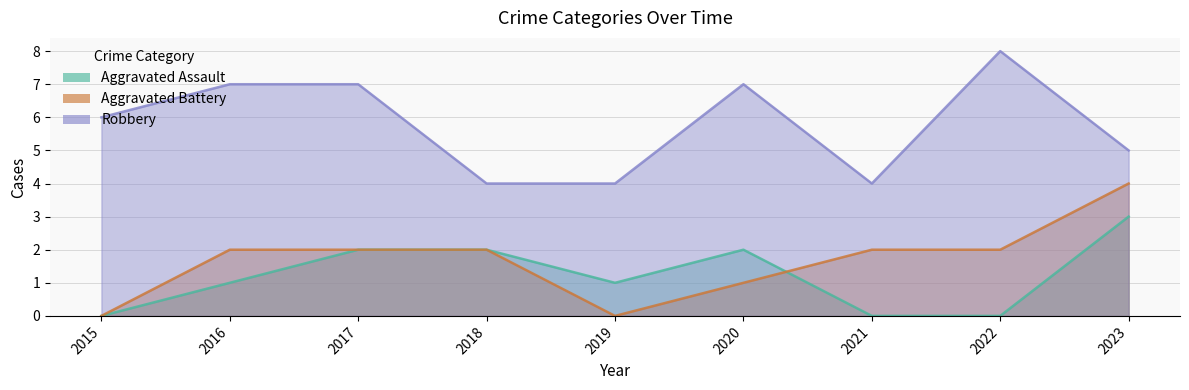

What is the average value of the Aggravated Assault series?

1